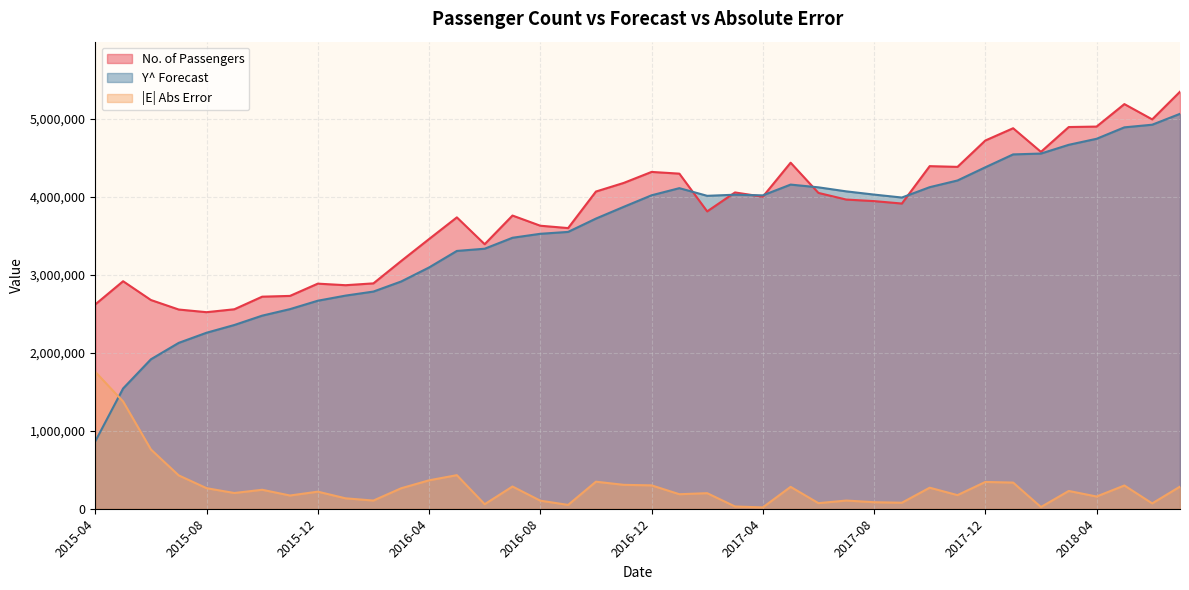

Which series has the widest spread of values?

Y^ Forecast